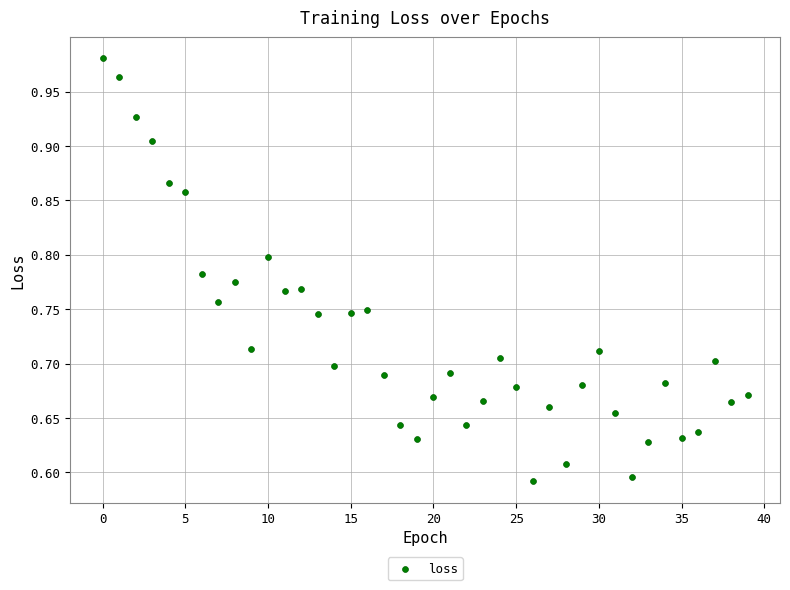

What is the range of Y values (max minus min)?

0.4